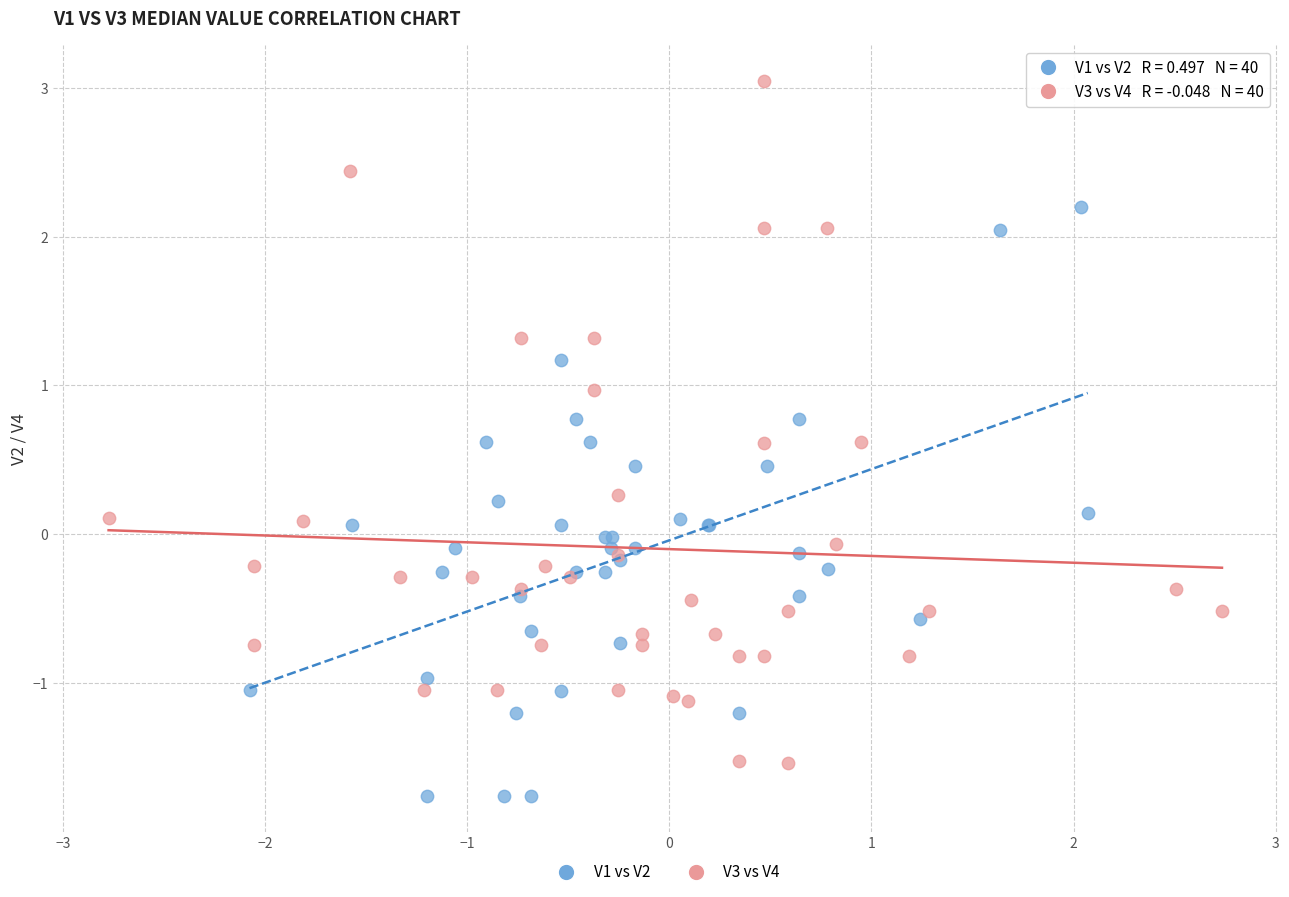

Which series contains the highest Y value?

V3 vs V4